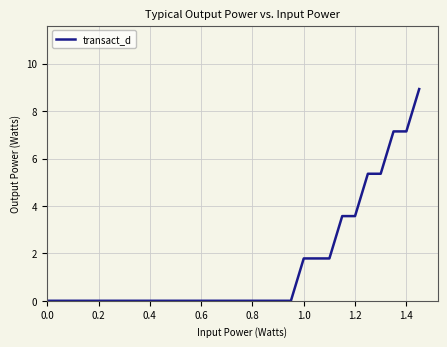

What is the greatest value displayed?

8.9